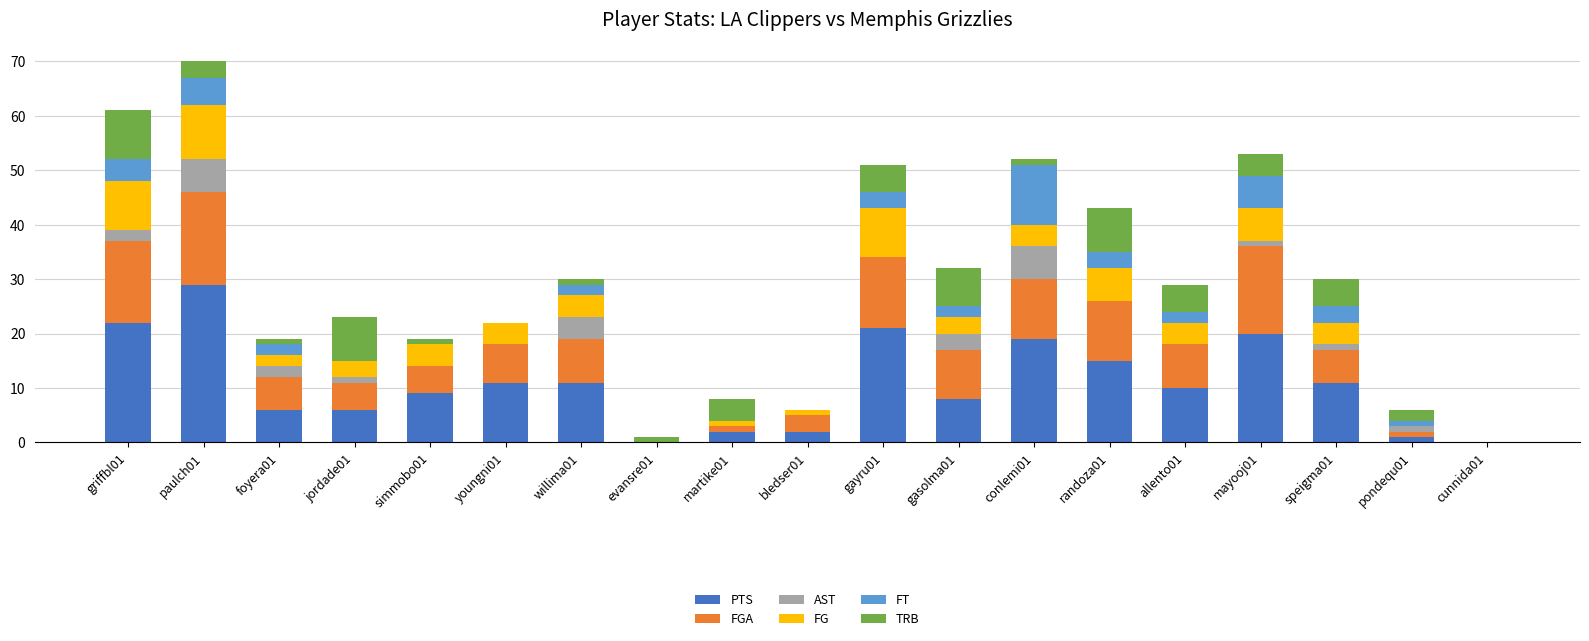

Which category has the highest value in the PTS series?

paulch01